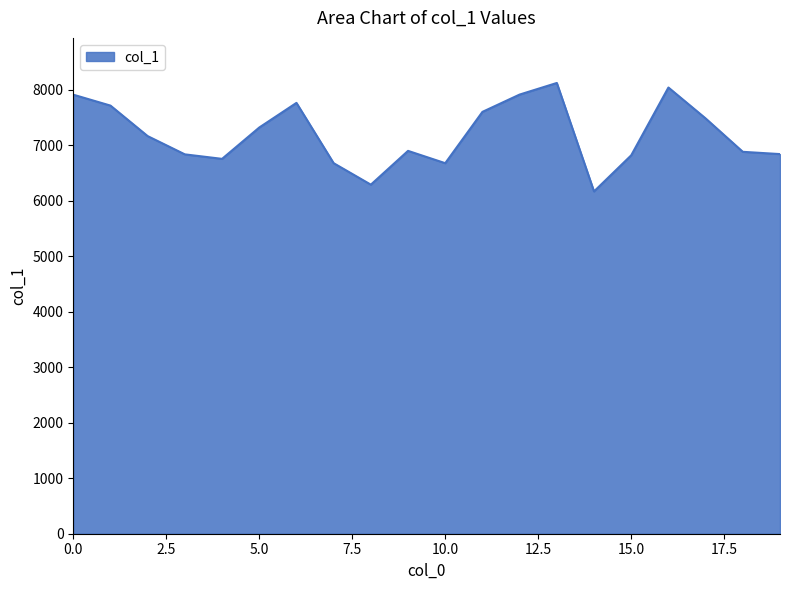

How many distinct data groups are displayed?

1